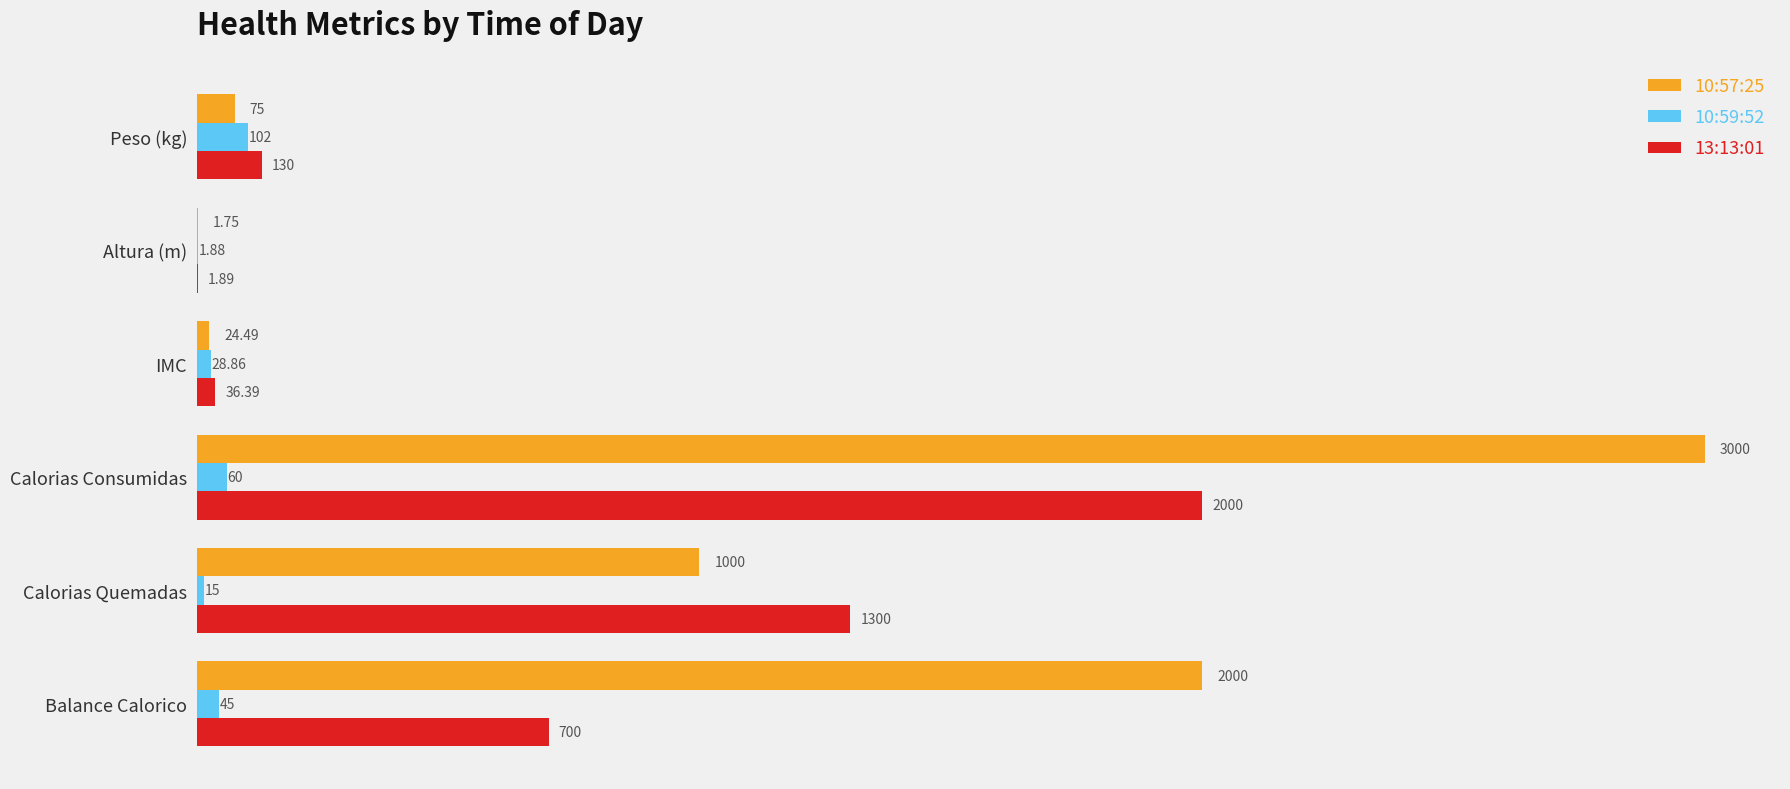

What are all the series names shown in the legend?

10:57:25, 10:59:52, 13:13:01